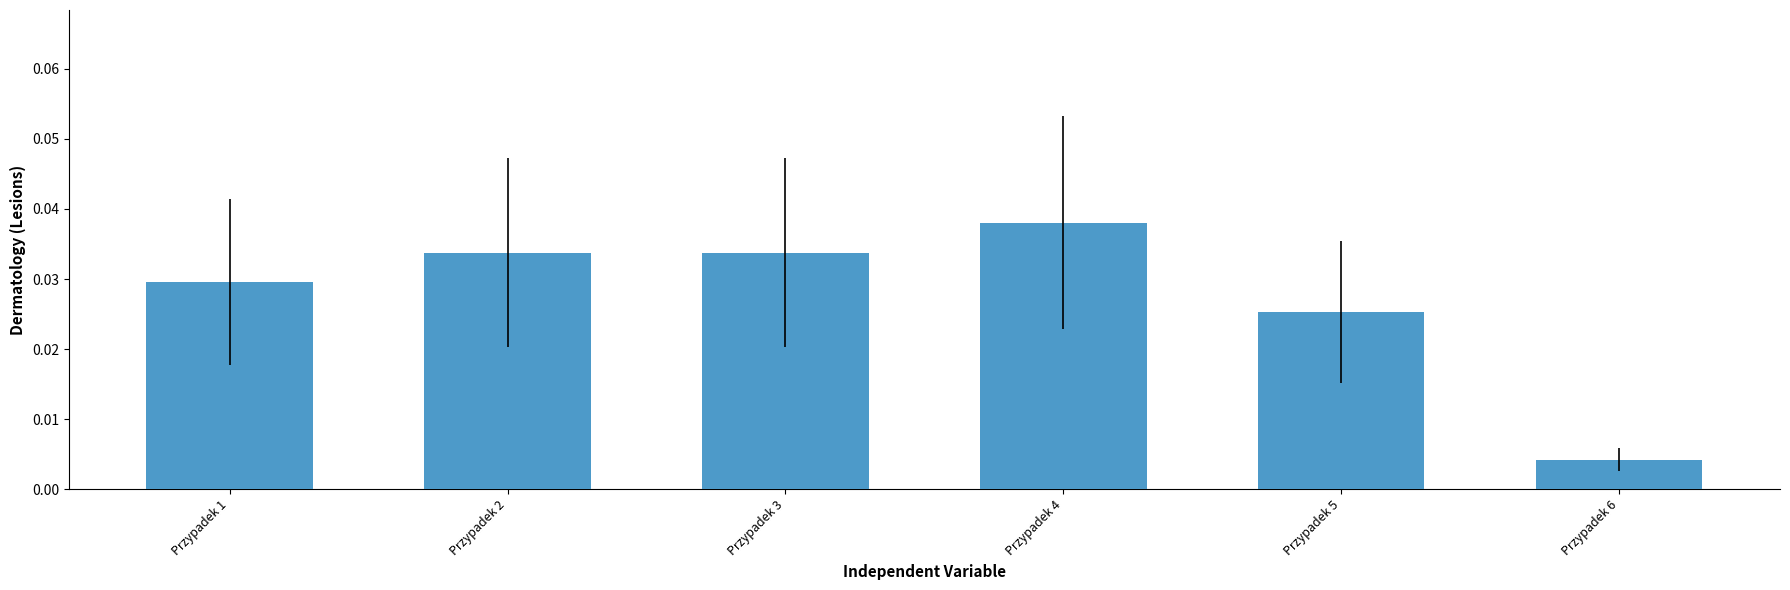

Count the values in the range 0 to 1.

6